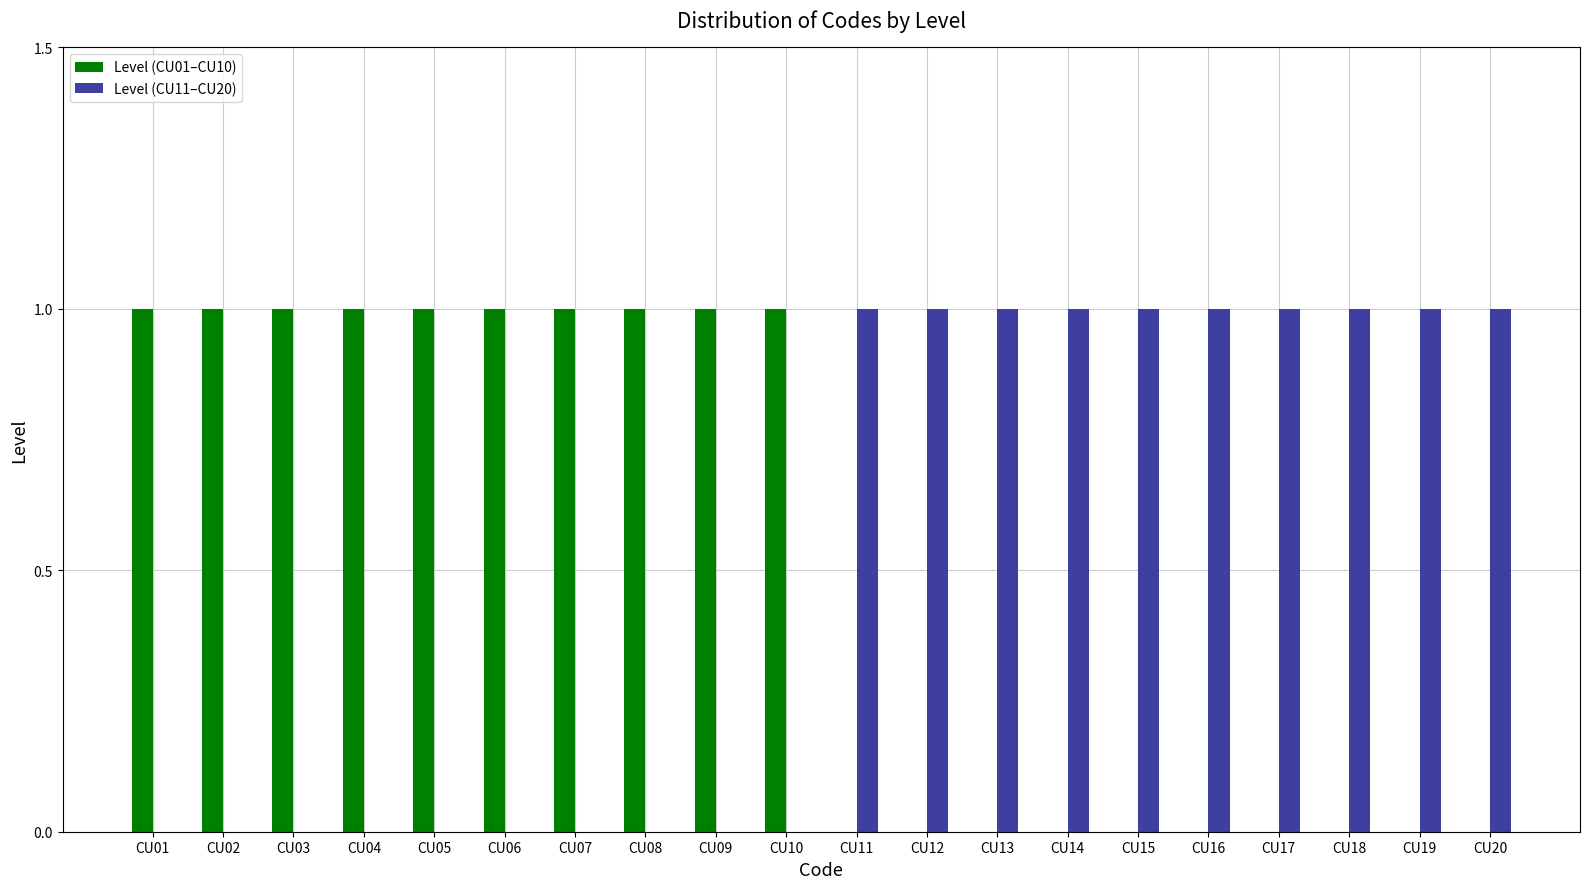

Reading left to right, extract all data points from this chart.

Level (CU01–CU10): CU01=1	CU02=1	CU03=1	CU04=1	CU05=1	CU06=1	CU07=1	CU08=1	CU09=1	CU10=1	CU11=0	CU12=0	CU13=0	CU14=0	CU15=0	CU16=0	CU17=0	CU18=0	CU19=0	CU20=0
Level (CU11–CU20): CU01=0	CU02=0	CU03=0	CU04=0	CU05=0	CU06=0	CU07=0	CU08=0	CU09=0	CU10=0	CU11=1	CU12=1	CU13=1	CU14=1	CU15=1	CU16=1	CU17=1	CU18=1	CU19=1	CU20=1